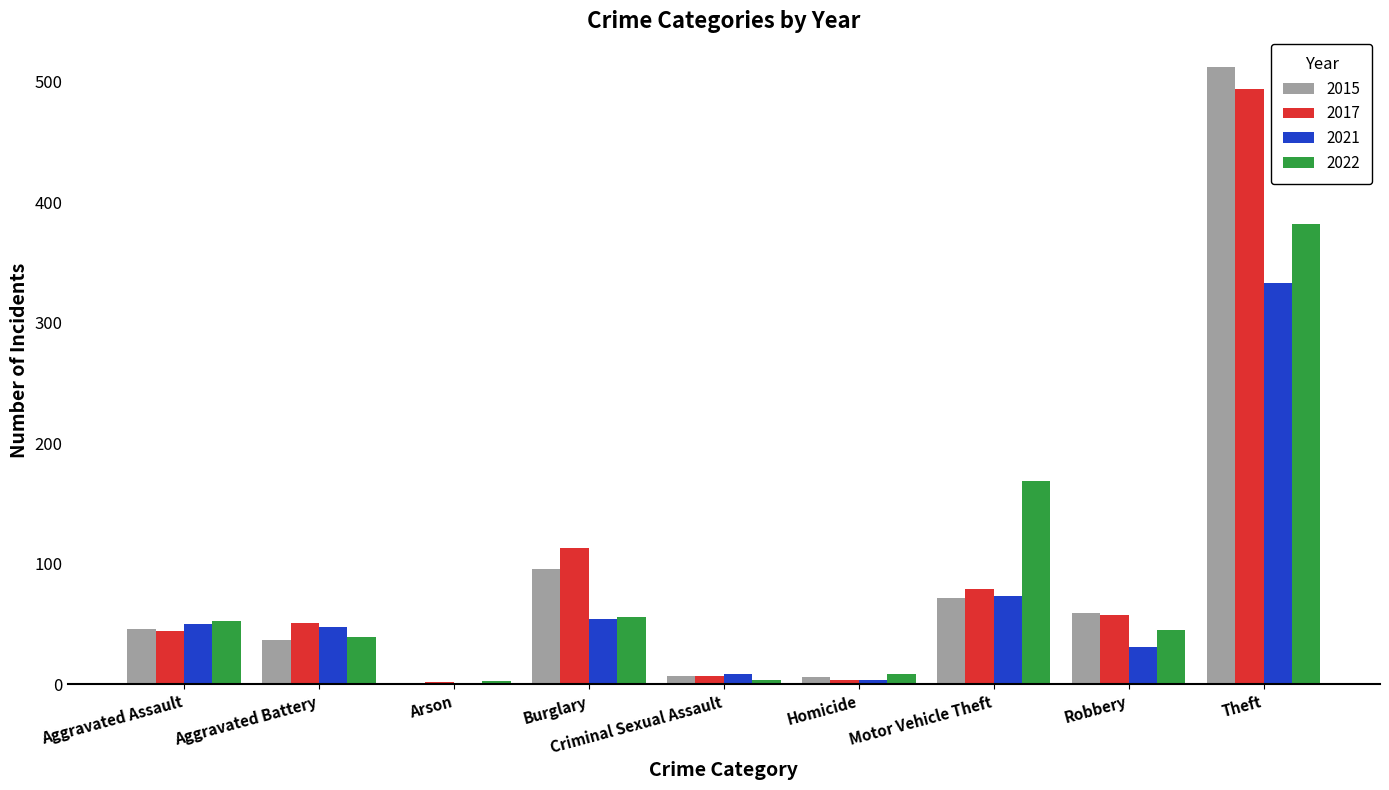

What is the total value across all series at Burglary?

319